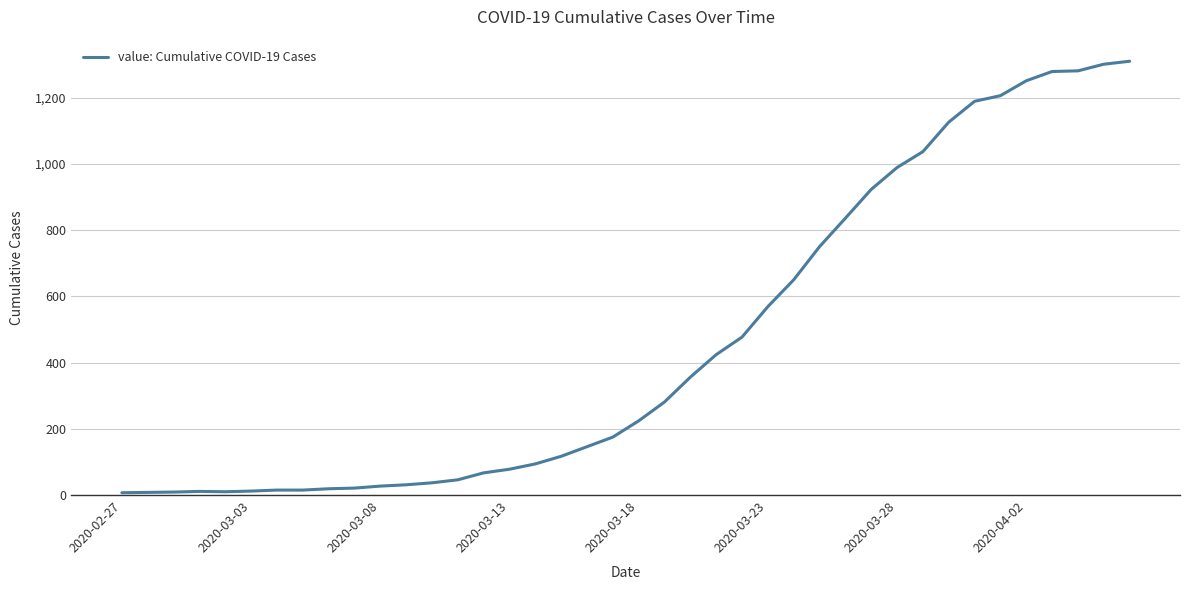

What is the maximum value shown in the chart?

1310